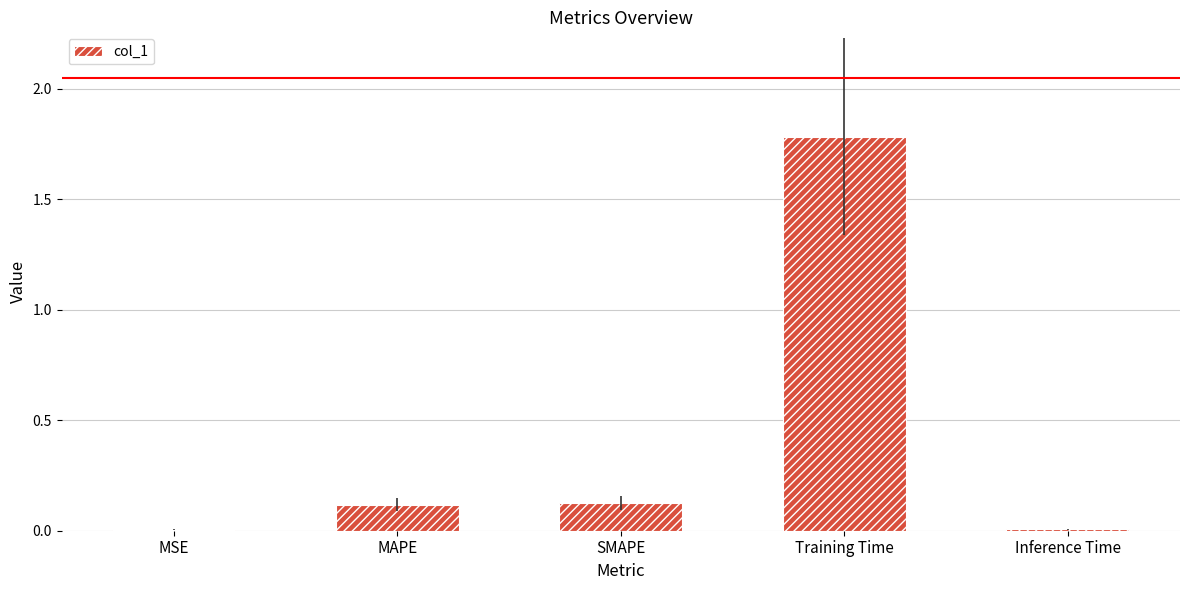

What is the greatest value displayed?

1.8